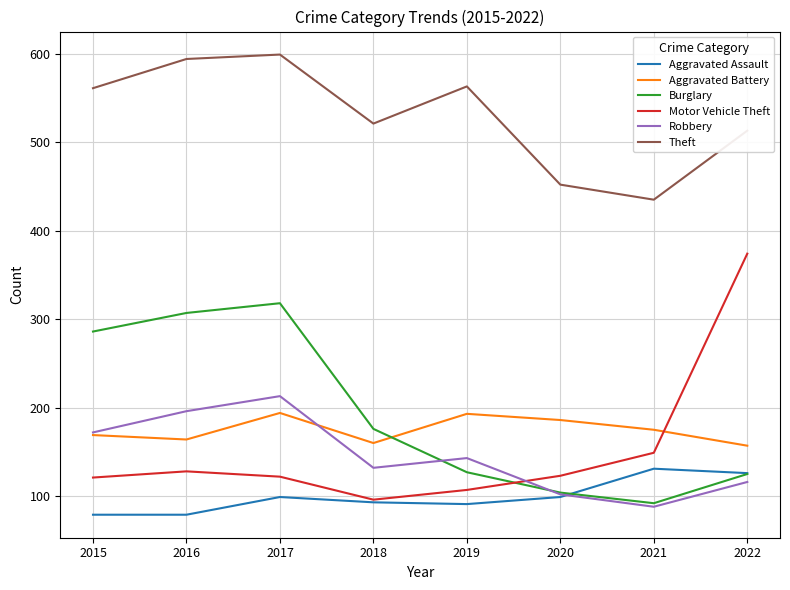

What is the smallest value displayed?

79